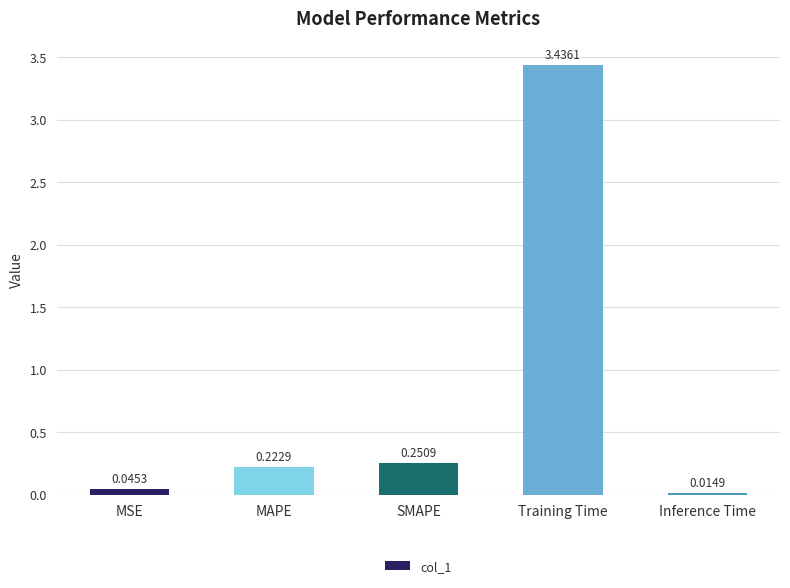

Which label corresponds to the largest value in the chart?

Training Time